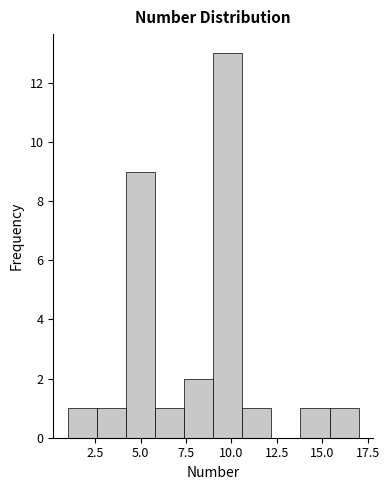

Read against the x-axis, roughly where is the centre of the tallest bar?

10.0